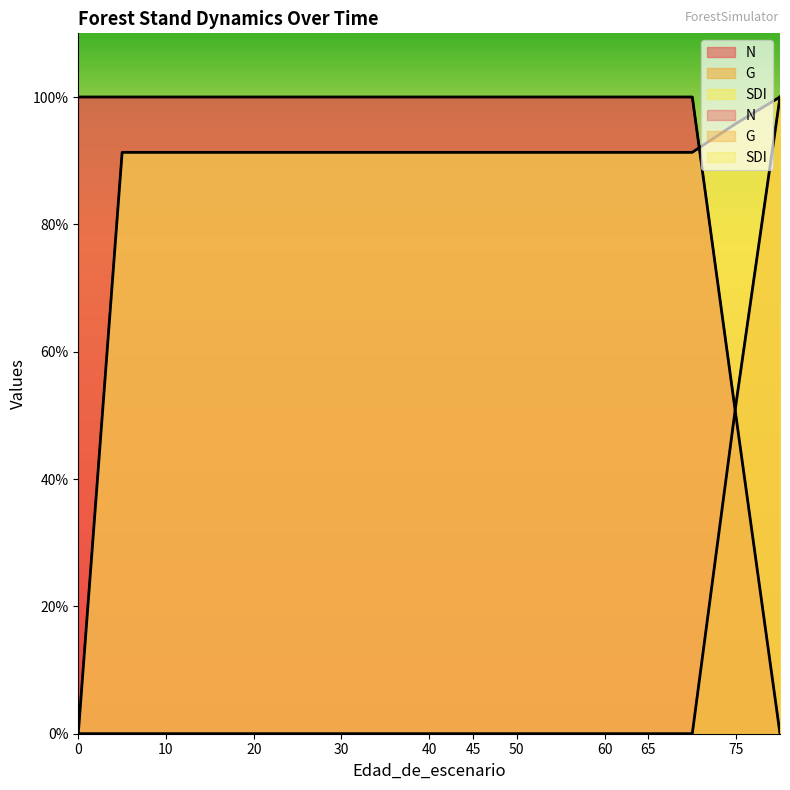

Reading left to right, list all the values displayed in this chart.

N: 100.0	100.0	100.0	100.0	100.0	100.0	100.0	100.0	100.0	100.0	100.0	100.0	100.0	100.0	100.0	100.0	100.0	100.0	49.7	0.0
G: 0.0	0.0	0.0	0.0	0.0	0.0	0.0	0.0	0.0	0.0	0.0	0.0	0.0	0.0	0.0	0.0	0.0	0.0	52.0	100.0
SDI: 0.0	91.3	91.3	91.3	91.3	91.3	91.3	91.3	91.3	91.3	91.3	91.3	91.3	91.3	91.3	91.3	91.3	91.3	95.8	100.0